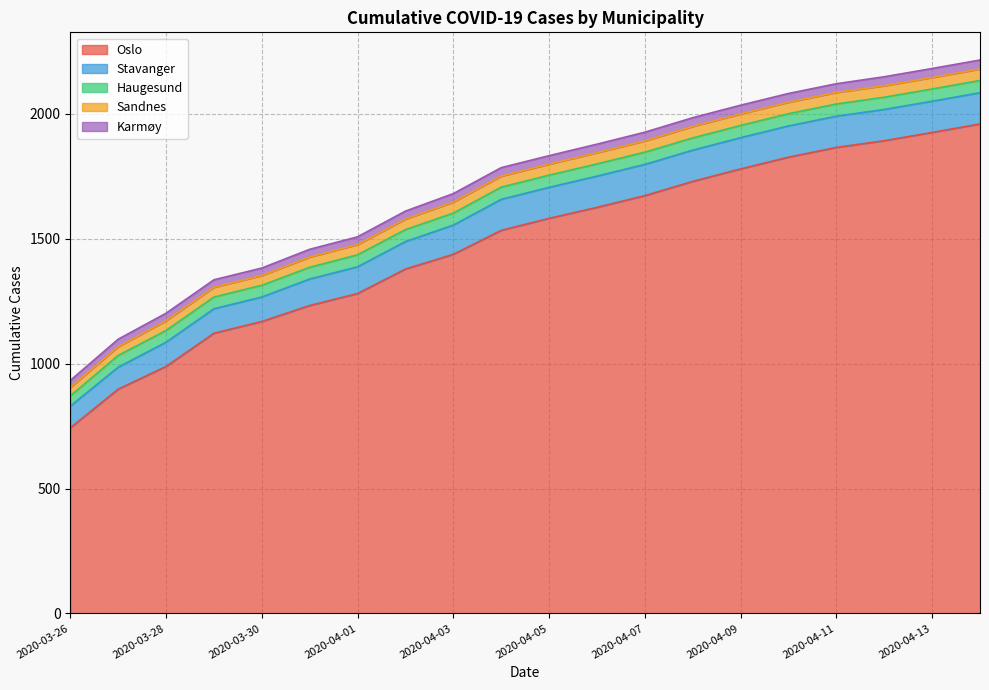

Count the number of categories in the chart.

20